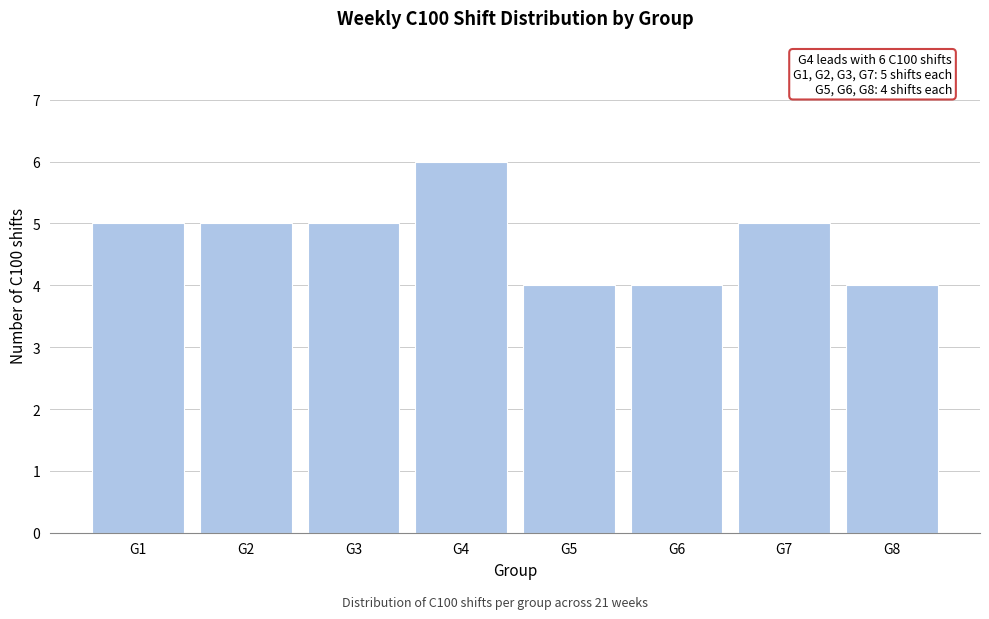

Reading left to right, transcribe all the data shown in this chart.

5	5	5	6	4	4	5	4